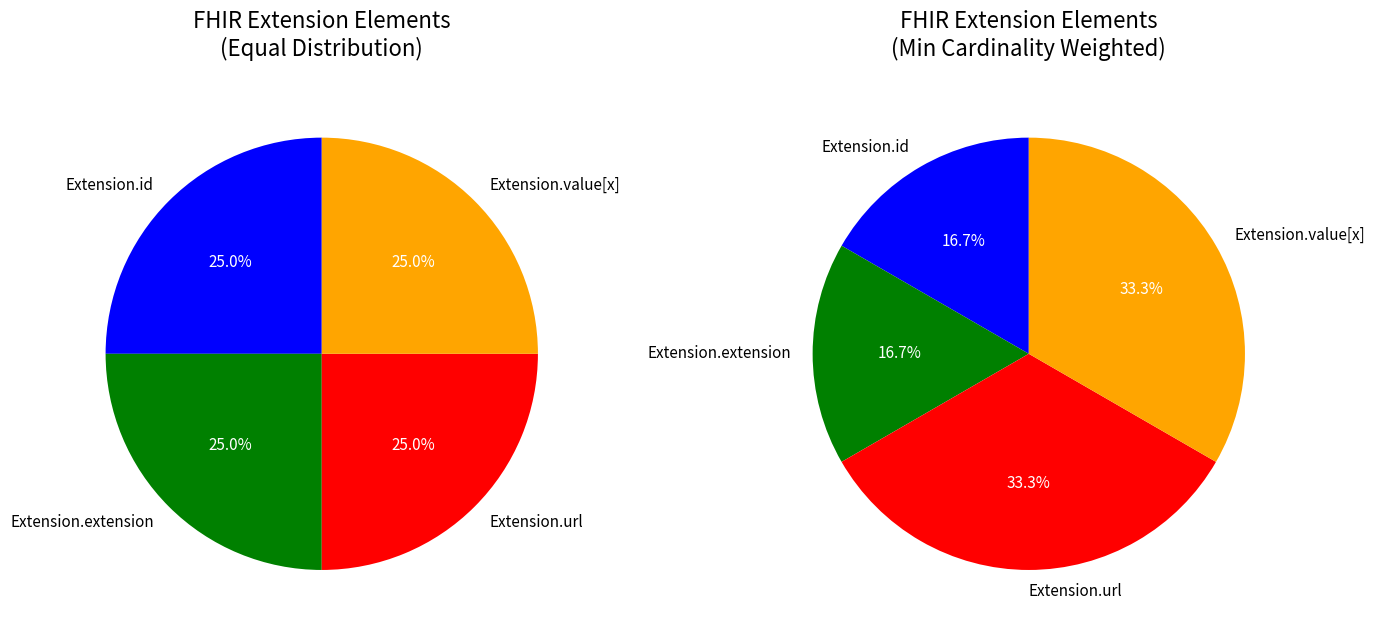

What percentage is the Extension.value[x] slice, to the nearest percent?

25%